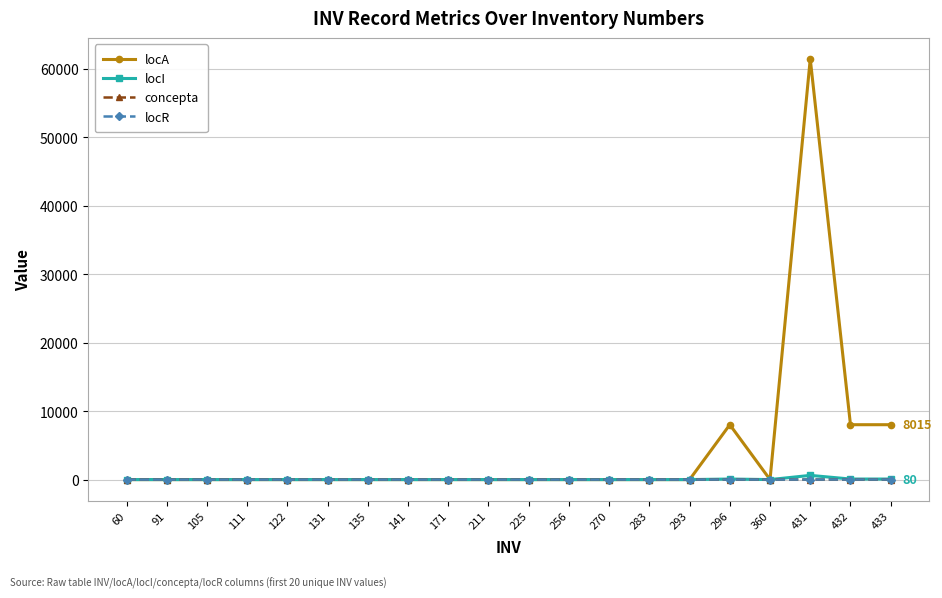

What is the total value across all series at 171?

2